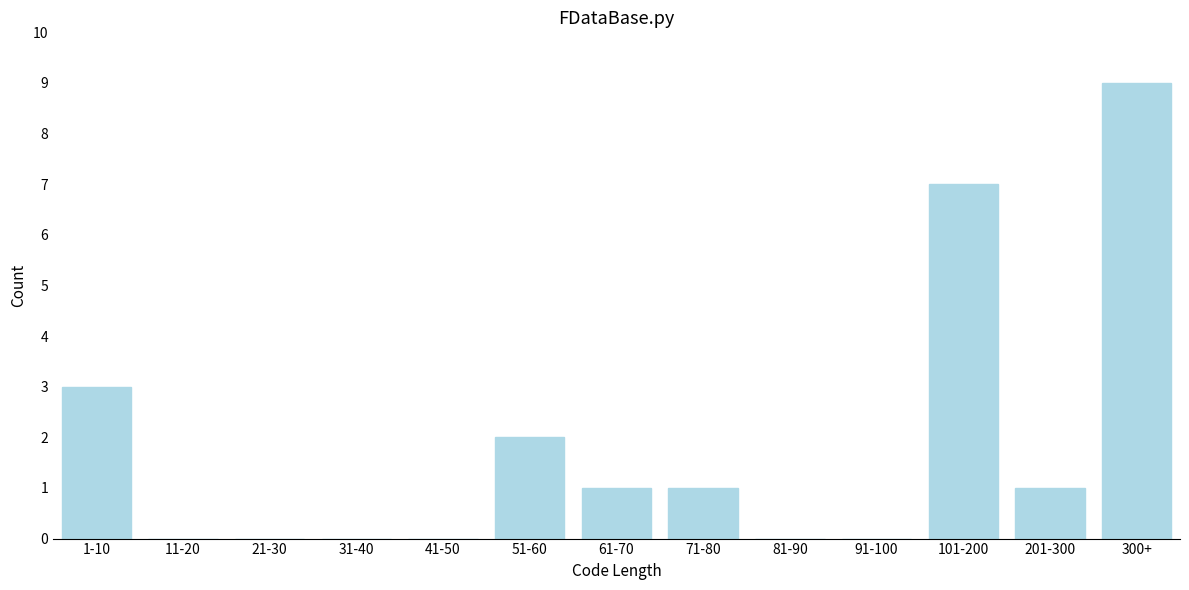

Reading left to right, what are all the values shown in this chart?

1-10=3	11-20=0	21-30=0	31-40=0	41-50=0	51-60=2	61-70=1	71-80=1	81-90=0	91-100=0	101-200=7	201-300=1	300+=9